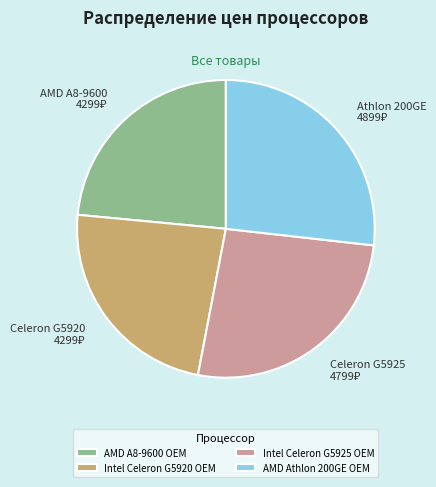

The Intel Celeron G5925 OEM slice represents 38% of the pie. True or false?

False